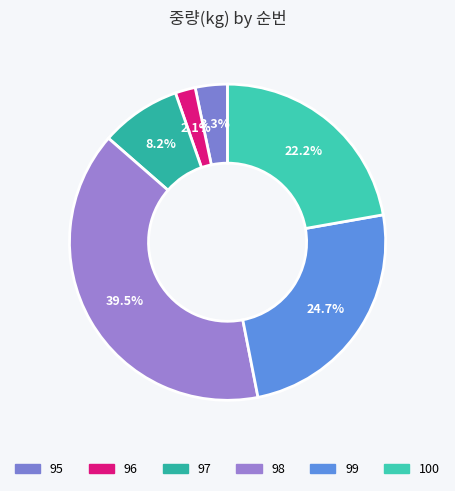

Is the sum of 99 and 95 greater than half?

No